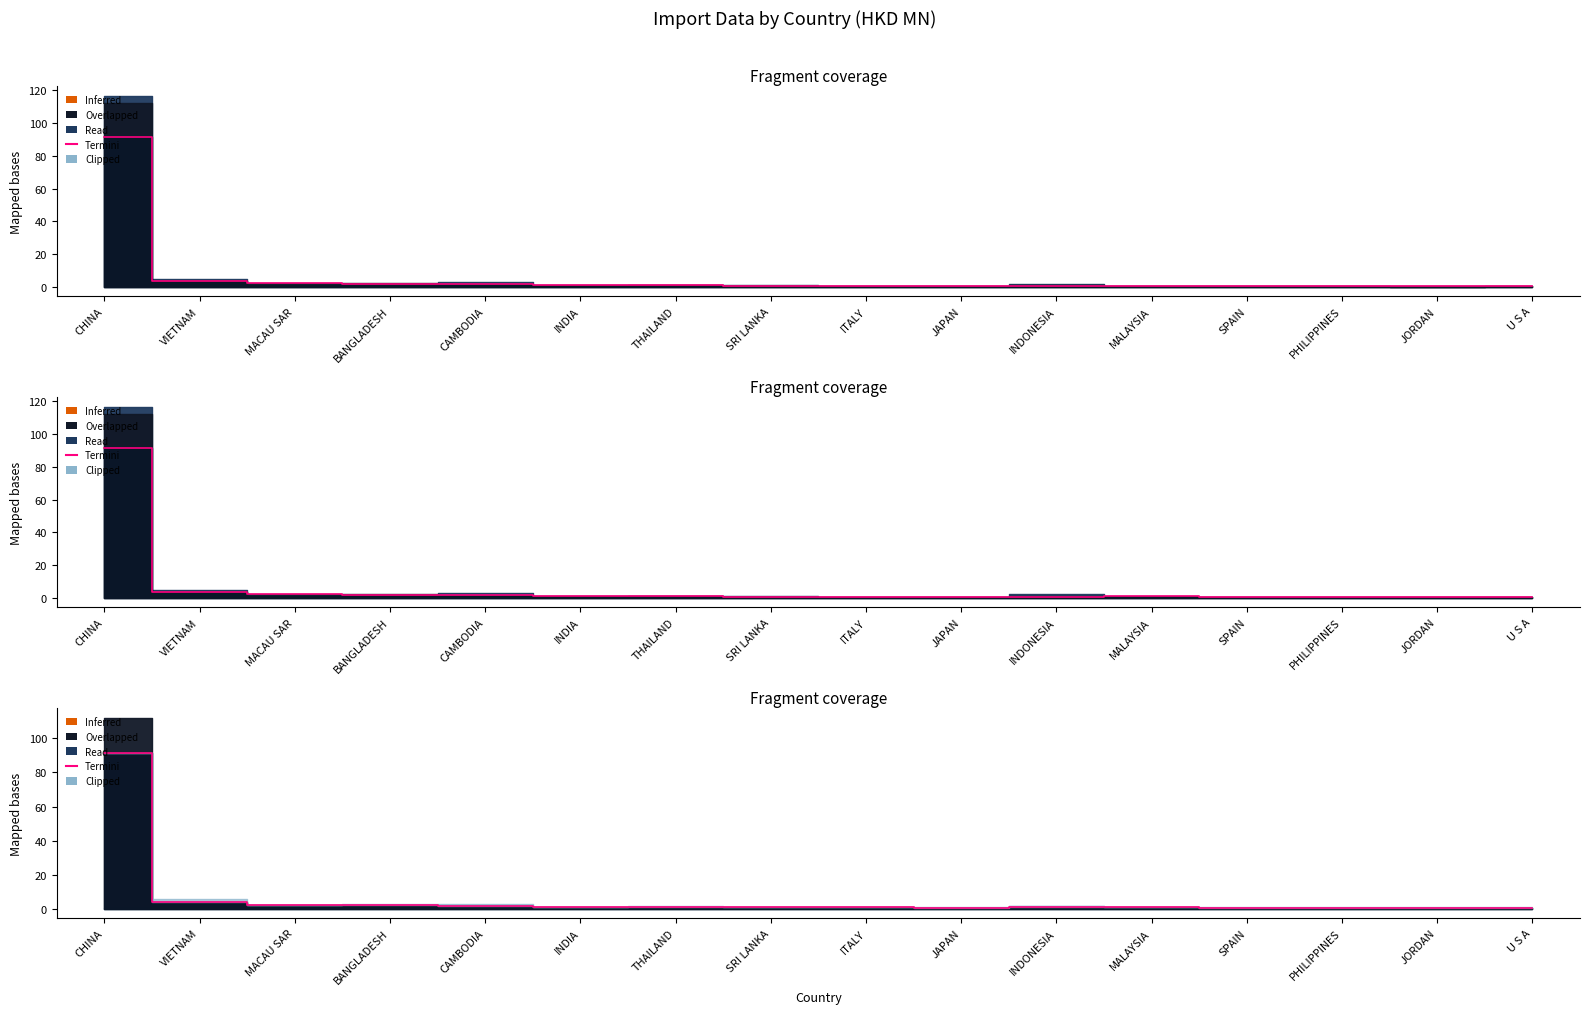

How many lines are shown in the chart?

1